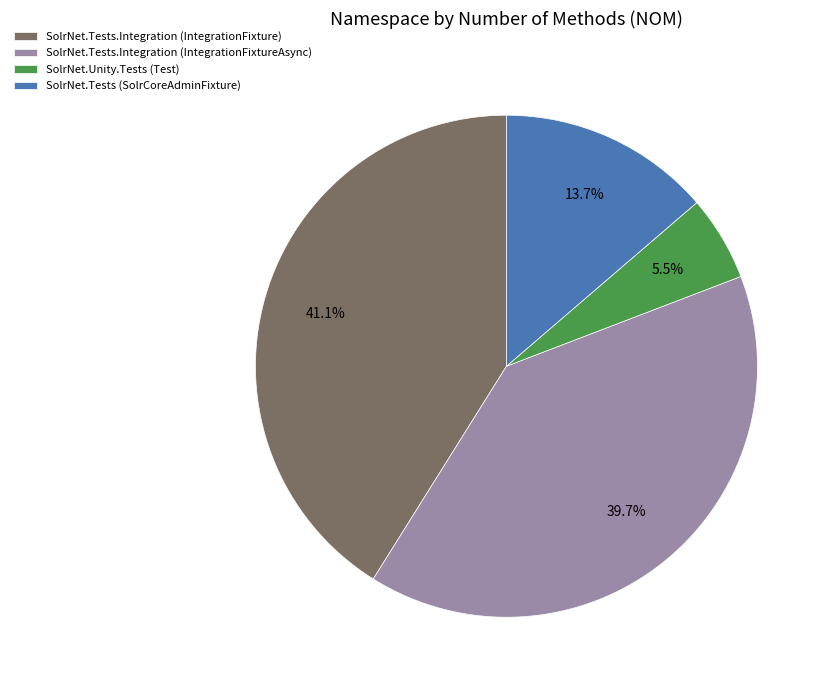

Which slice is the largest?

SolrNet.Tests.Integration (IntegrationFixture)